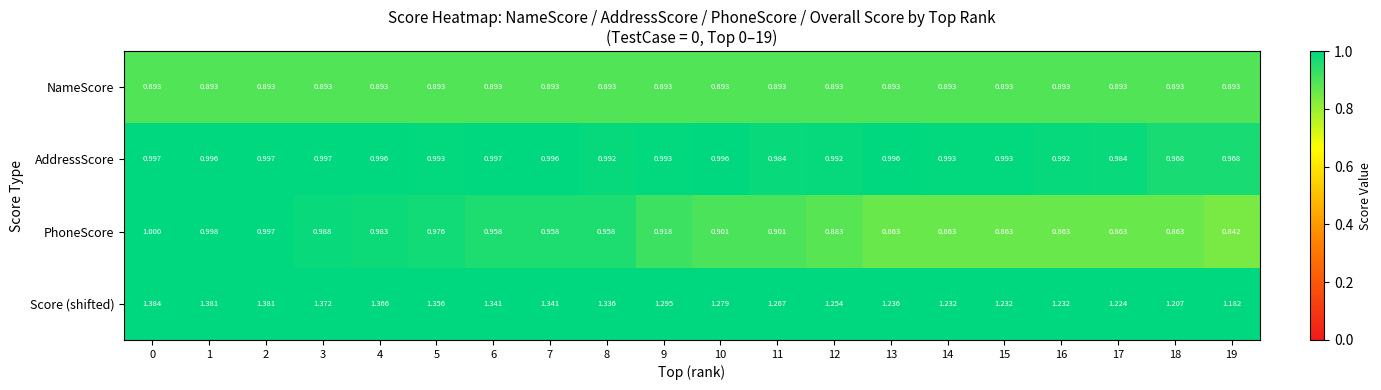

Rank the series by their maximum value, from highest to lowest.

Score (shifted), PhoneScore, AddressScore, NameScore